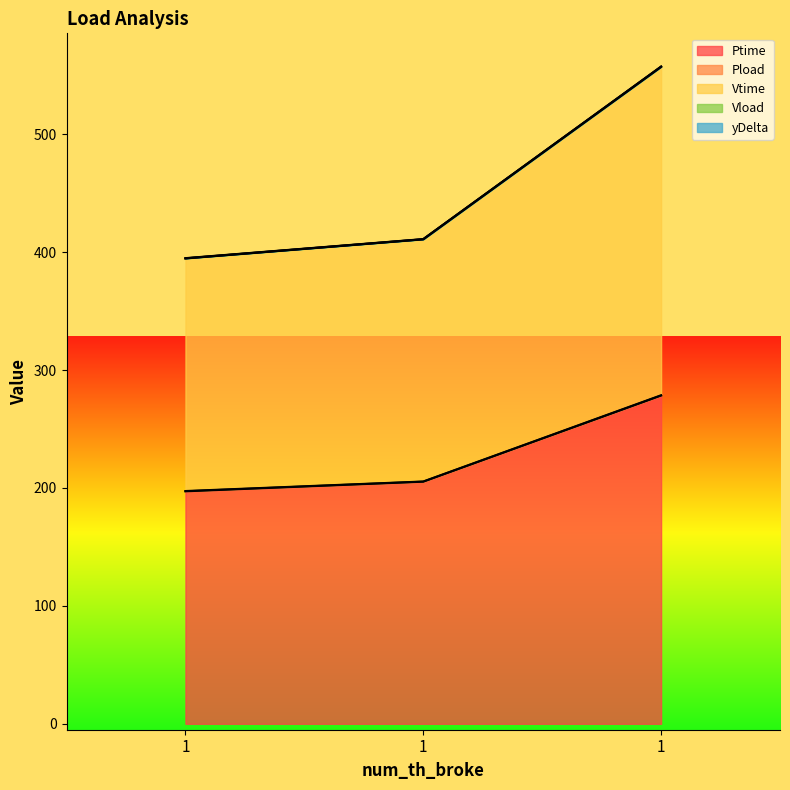

At which label does Ptime reach its peak?

1